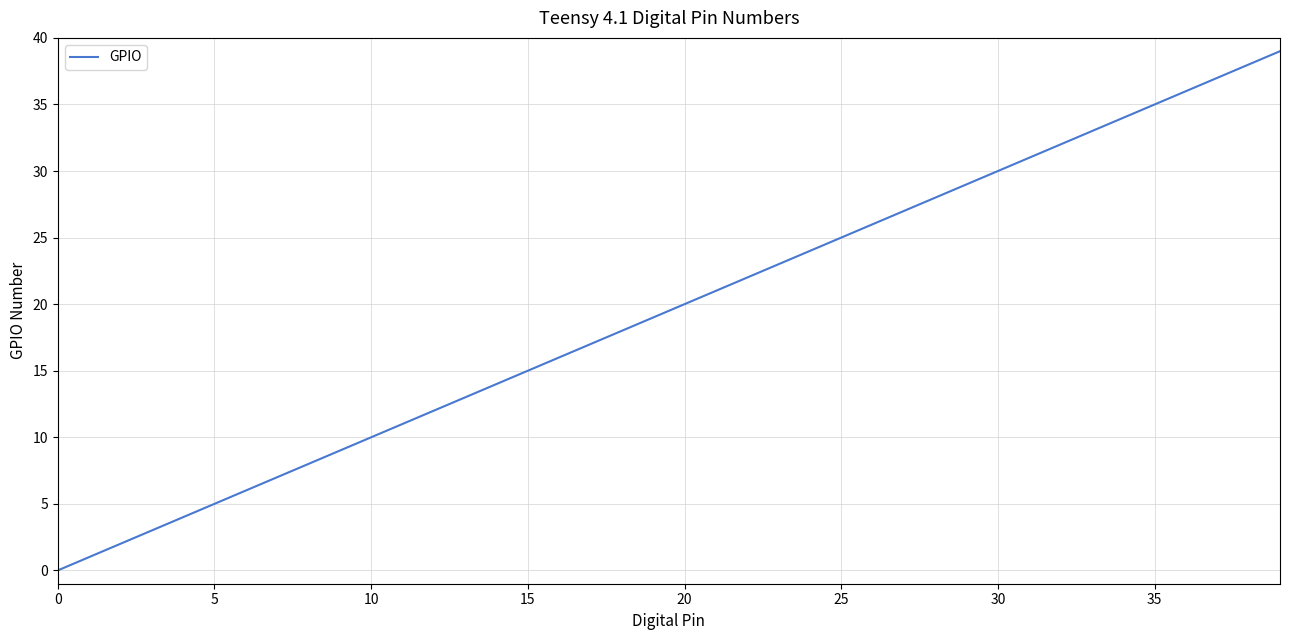

What is the difference between the maximum and minimum values?

39